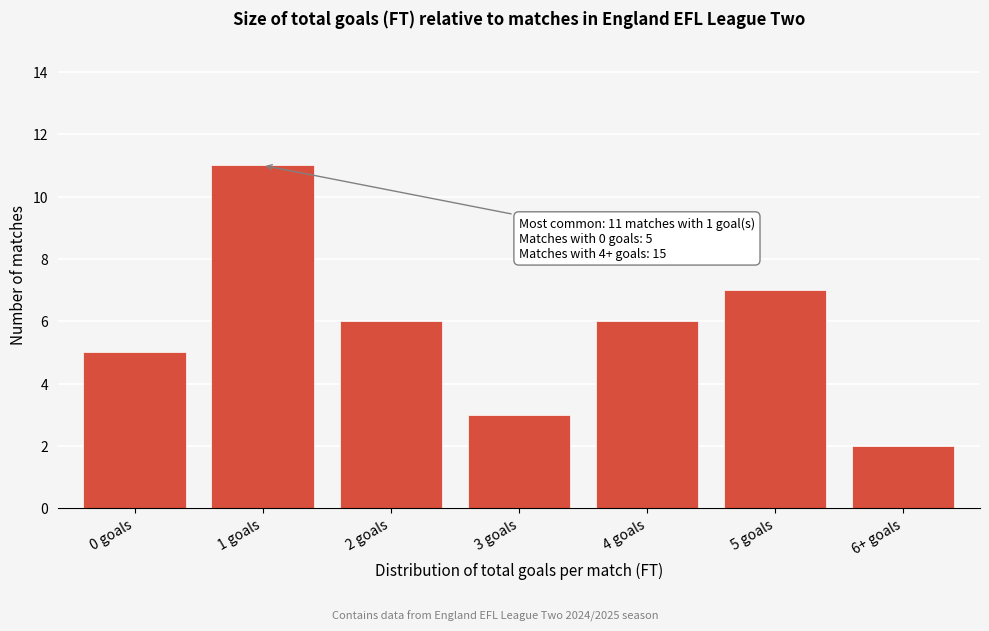

Reading left to right, transcribe all the data shown in this chart.

5	11	6	3	6	7	2